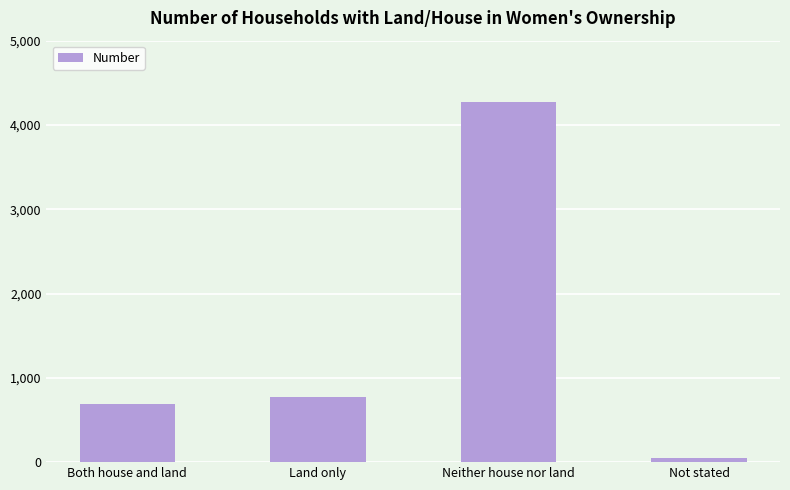

How many categories are shown in the chart?

4